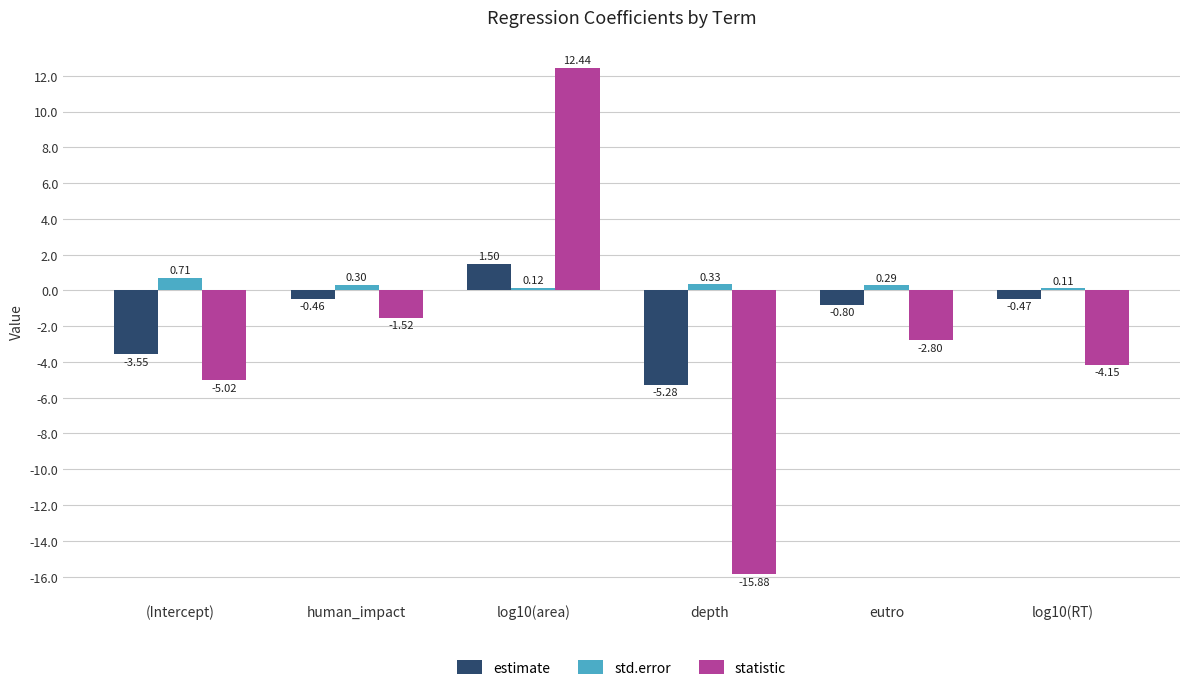

How many groups of bars are there?

6